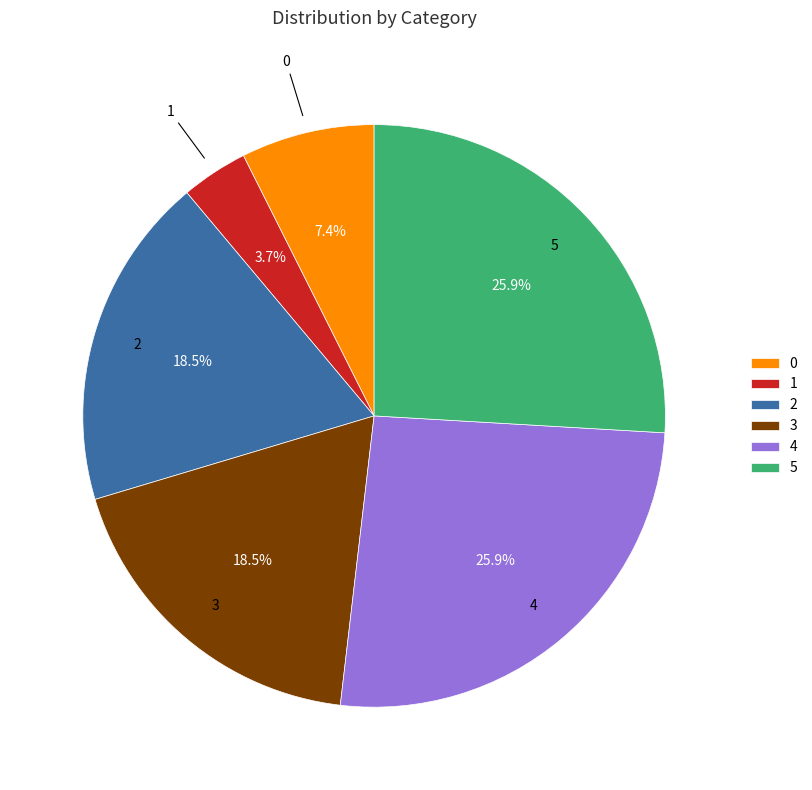

How much of the chart is everything except 1?

96.3%